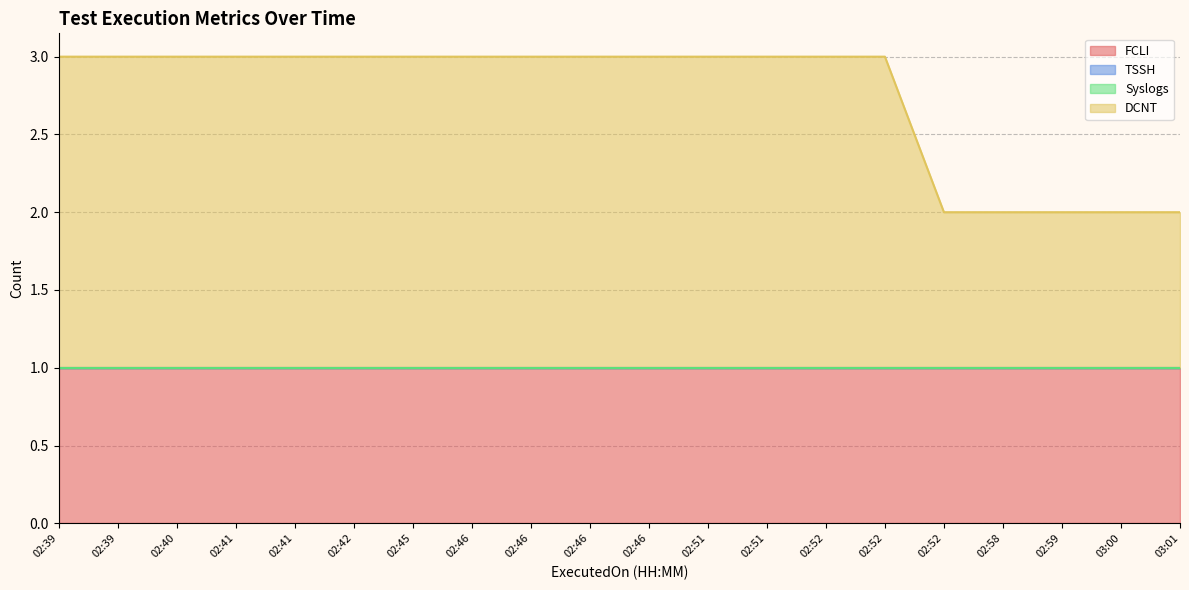

Count the number of data series in this chart.

4